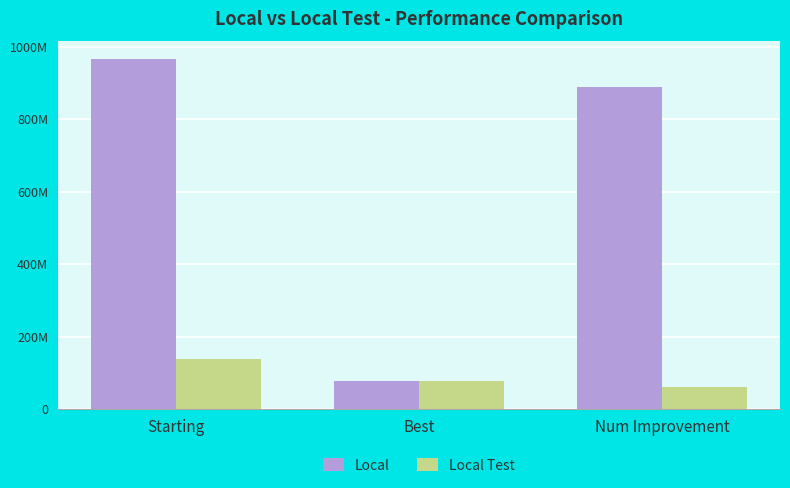

The Local series shows 966427095 at Starting. True or false?

True